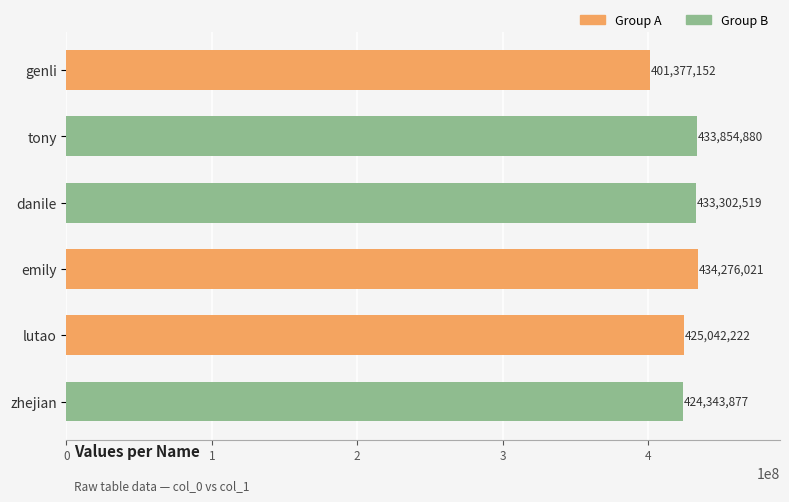

Rank the categories by value from highest to lowest.

emily, tony, danile, lutao, zhejian, genli